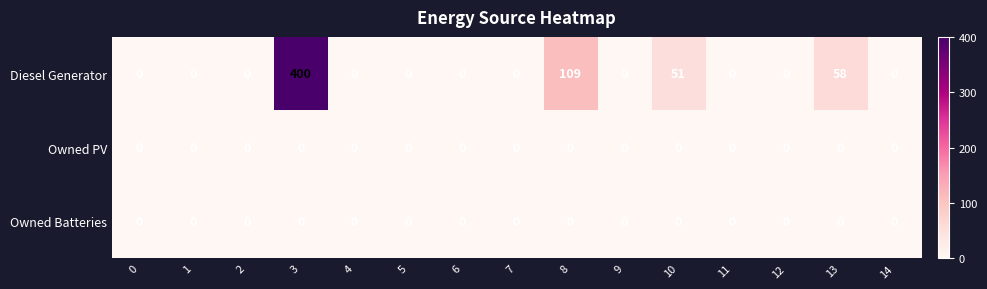

How many data points does each series have?

15